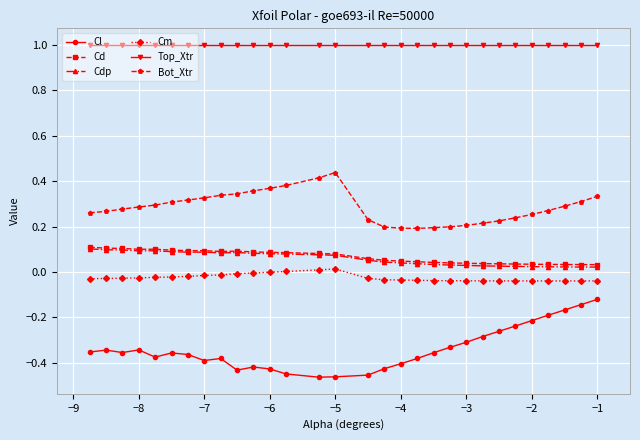

How many lines are shown in the chart?

6